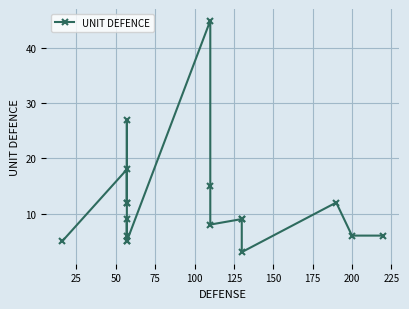

What is the value of the 4th point from the left?

27